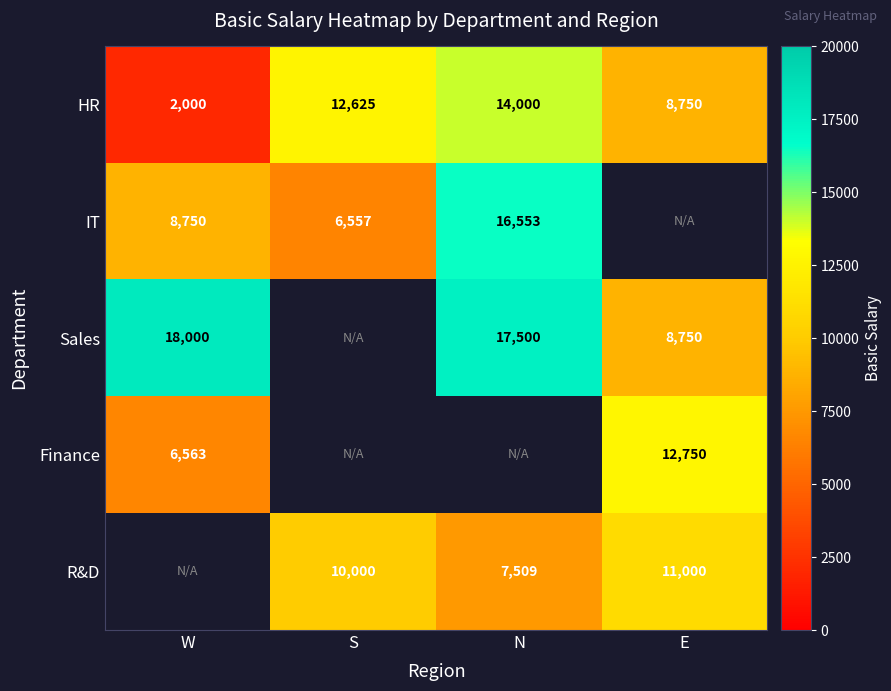

The value of Sales at N is 17500. True or false?

True